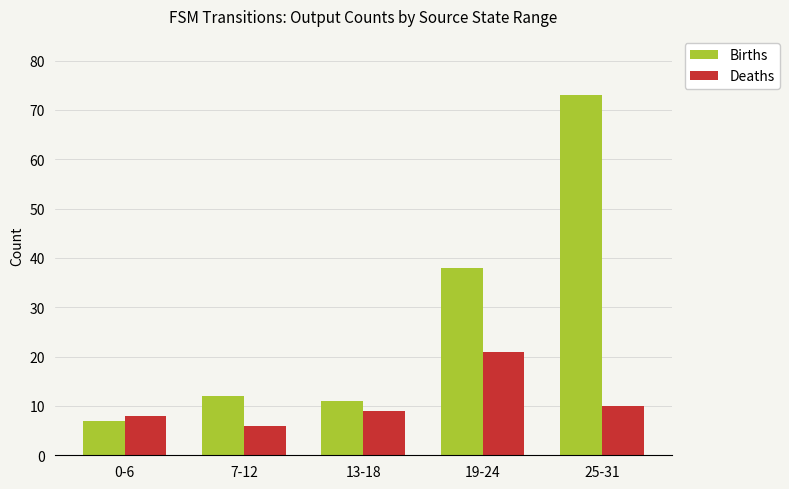

Which series has the largest total across all categories?

Births